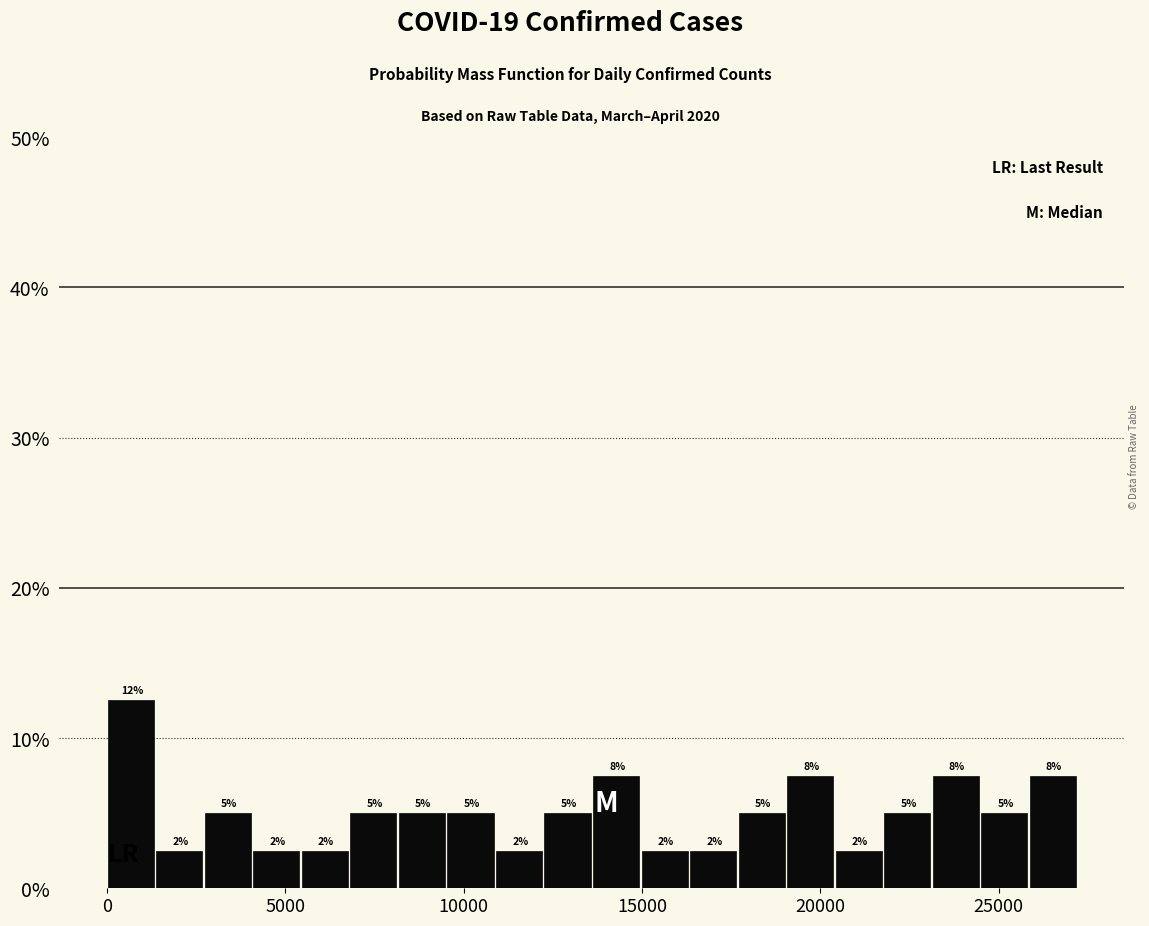

Around what value on the x-axis is the tallest bar? Give the approximate position of its centre, as read against the axis.

500